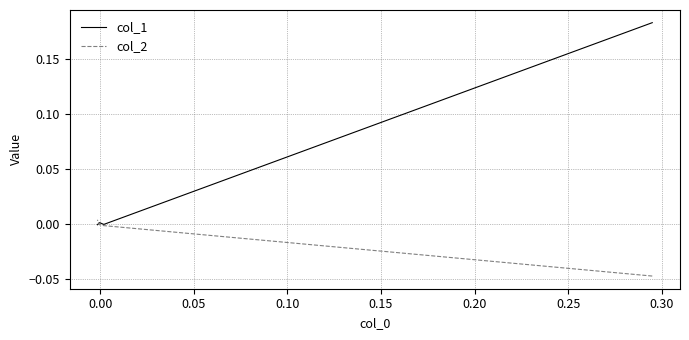

The col_1 series shows 0.2 at −0.05. True or false?

False